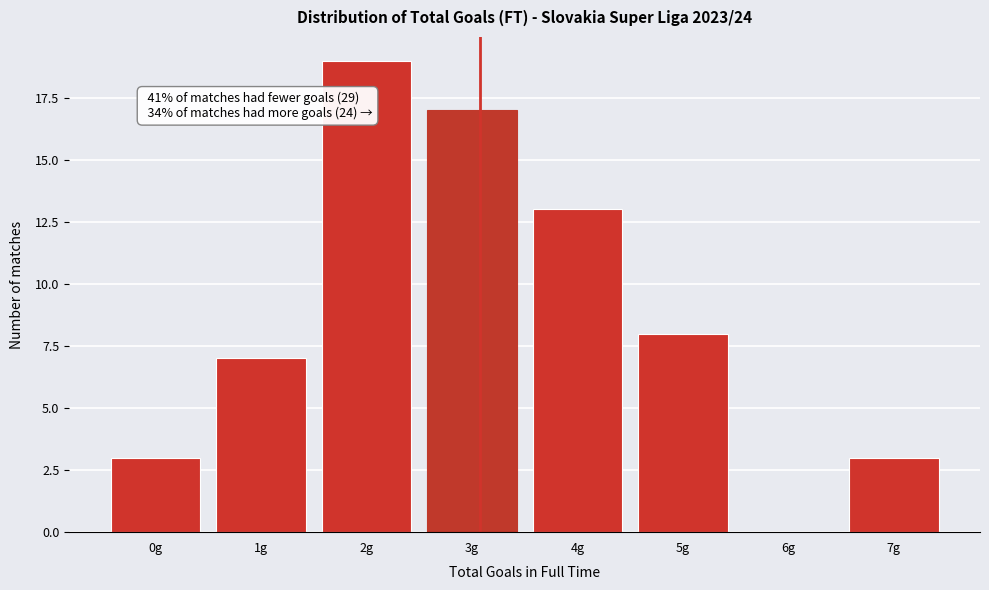

Reading left to right, list all the values displayed in this chart.

0g=3	1g=7	2g=19	3g=17	4g=13	5g=8	6g=0	7g=3